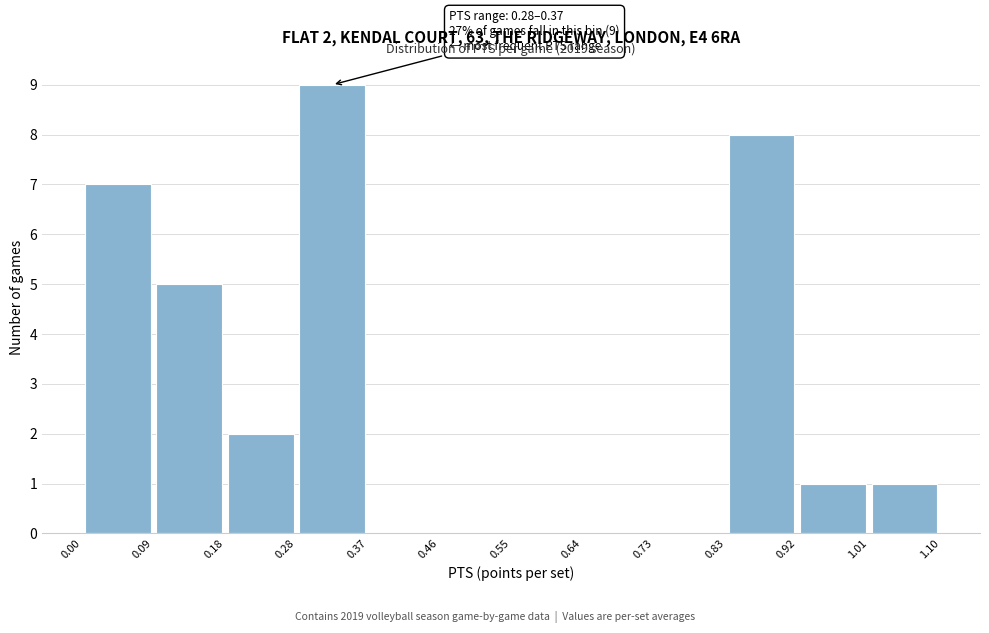

Over which range of the x-axis is the bar tallest?

0.28 to 0.37